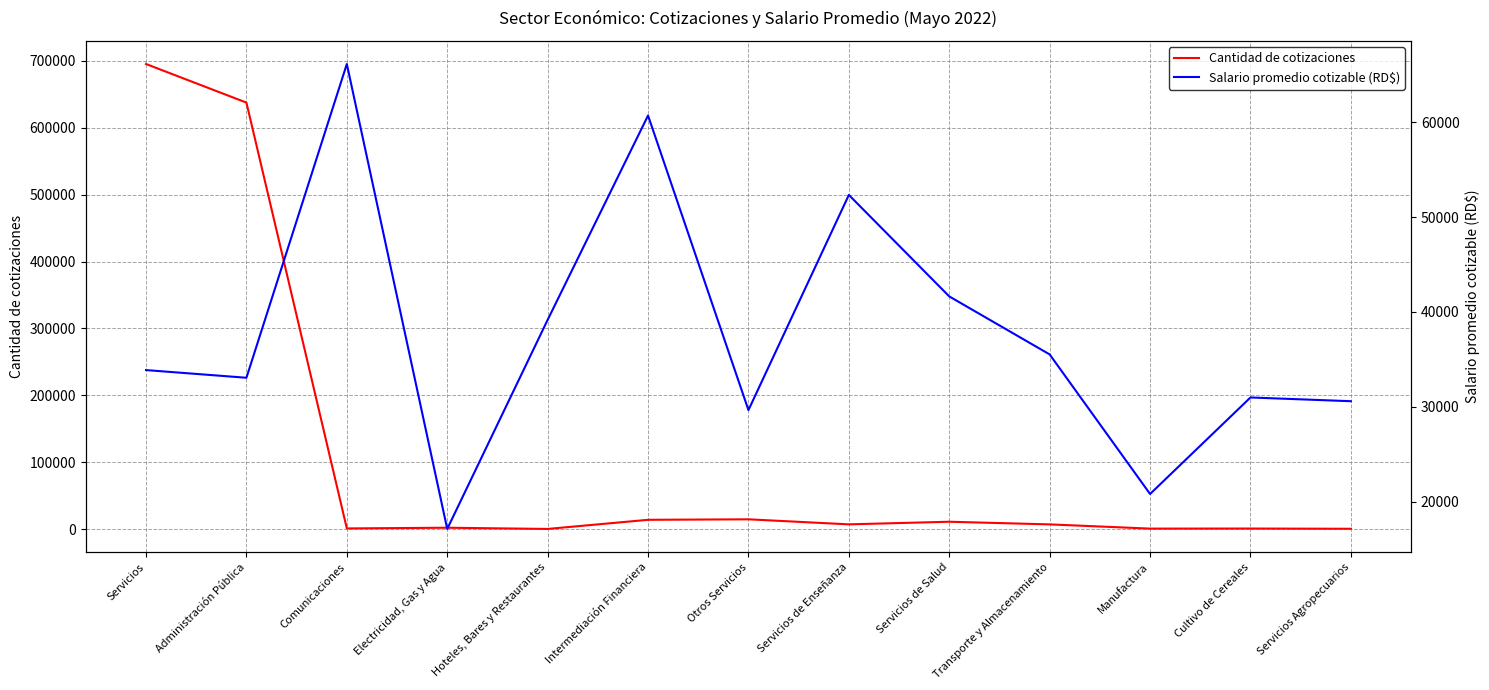

Which series changed the most between Manufactura and Cultivo de Cereales?

Salario promedio cotizable (RD$)